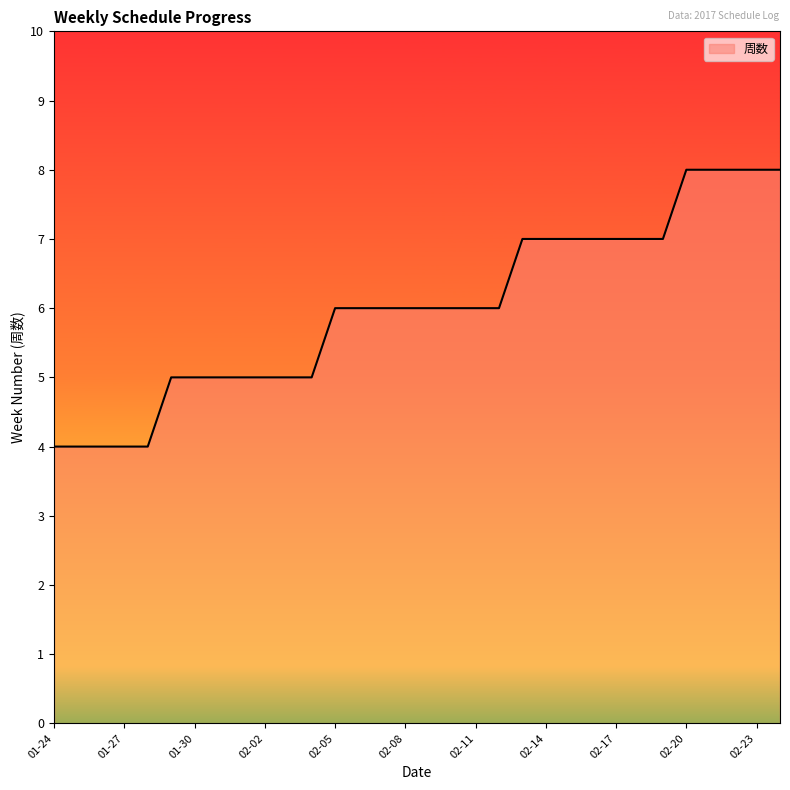

What is the smallest value displayed?

4